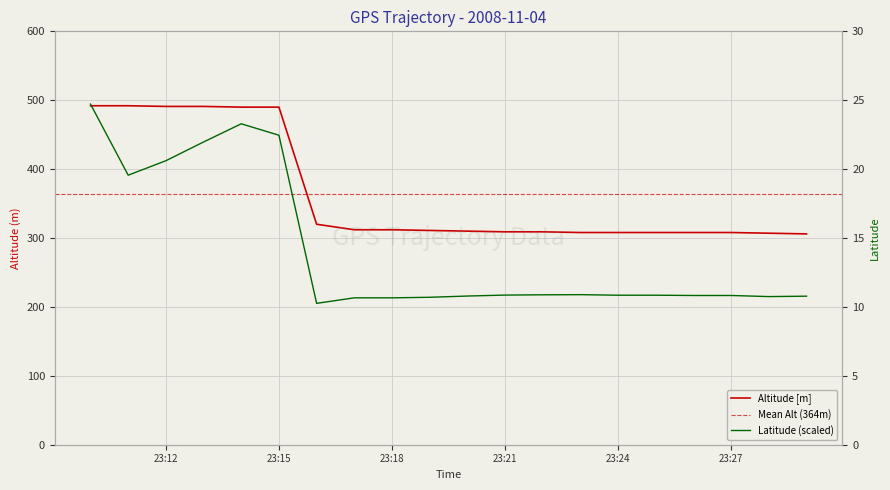

True or false: Lat (x100 - 3987) and Alt (scaled) intersect in this chart.

False